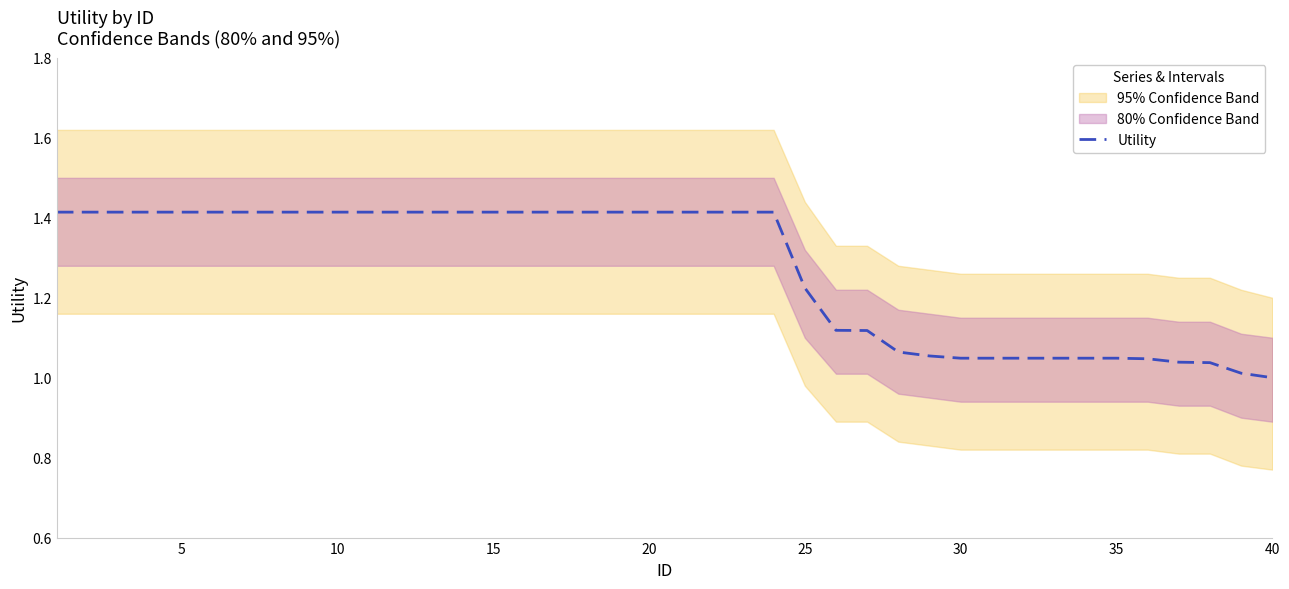

What is the average value?

1.3